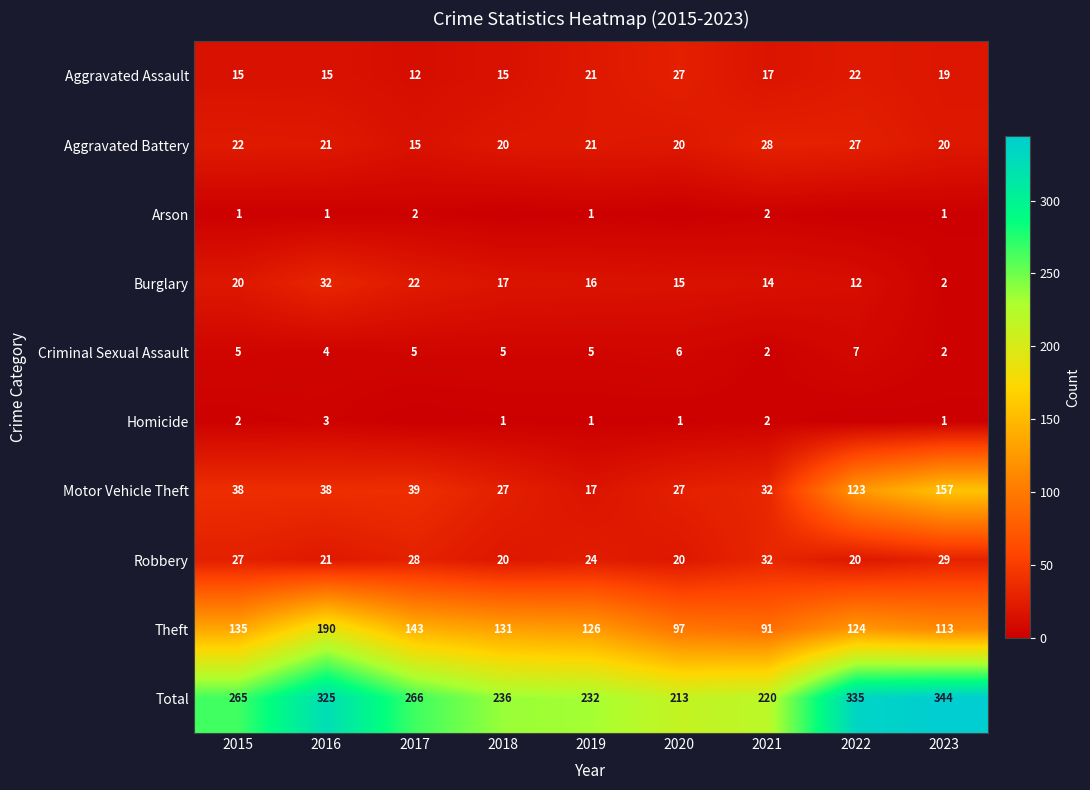

What is the average value of the Robbery series?

25